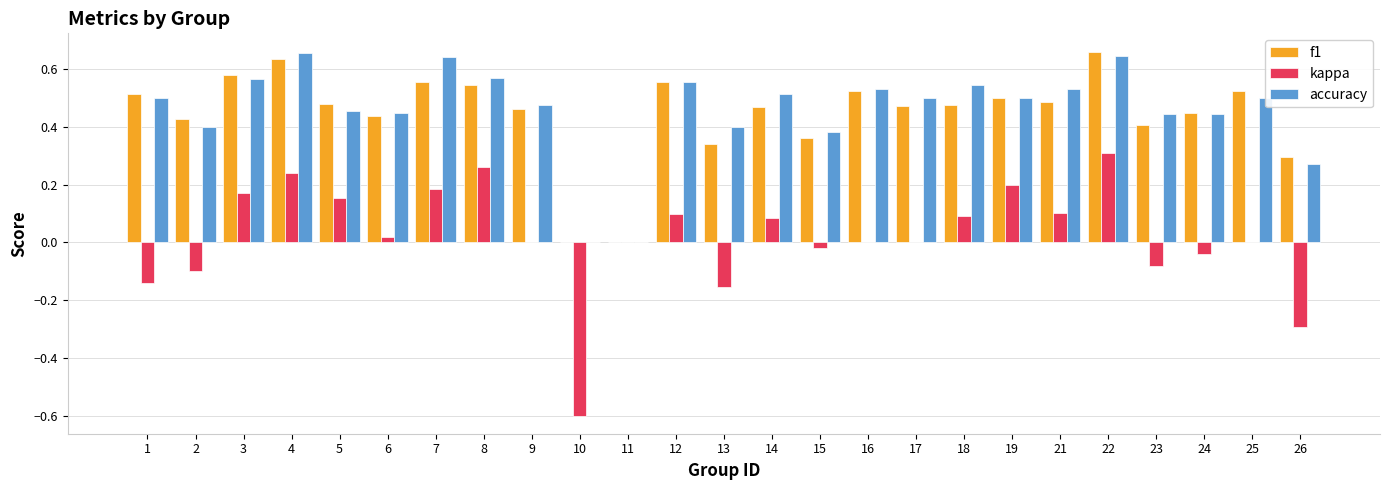

What is the total value across all series at 3?

1.3